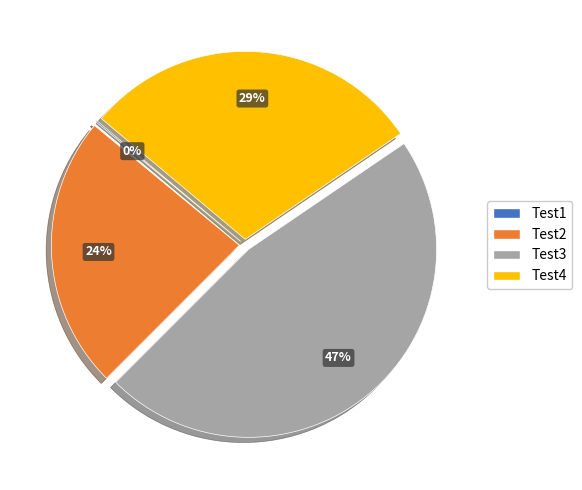

Between Test4 and Test3, which is larger?

Test3